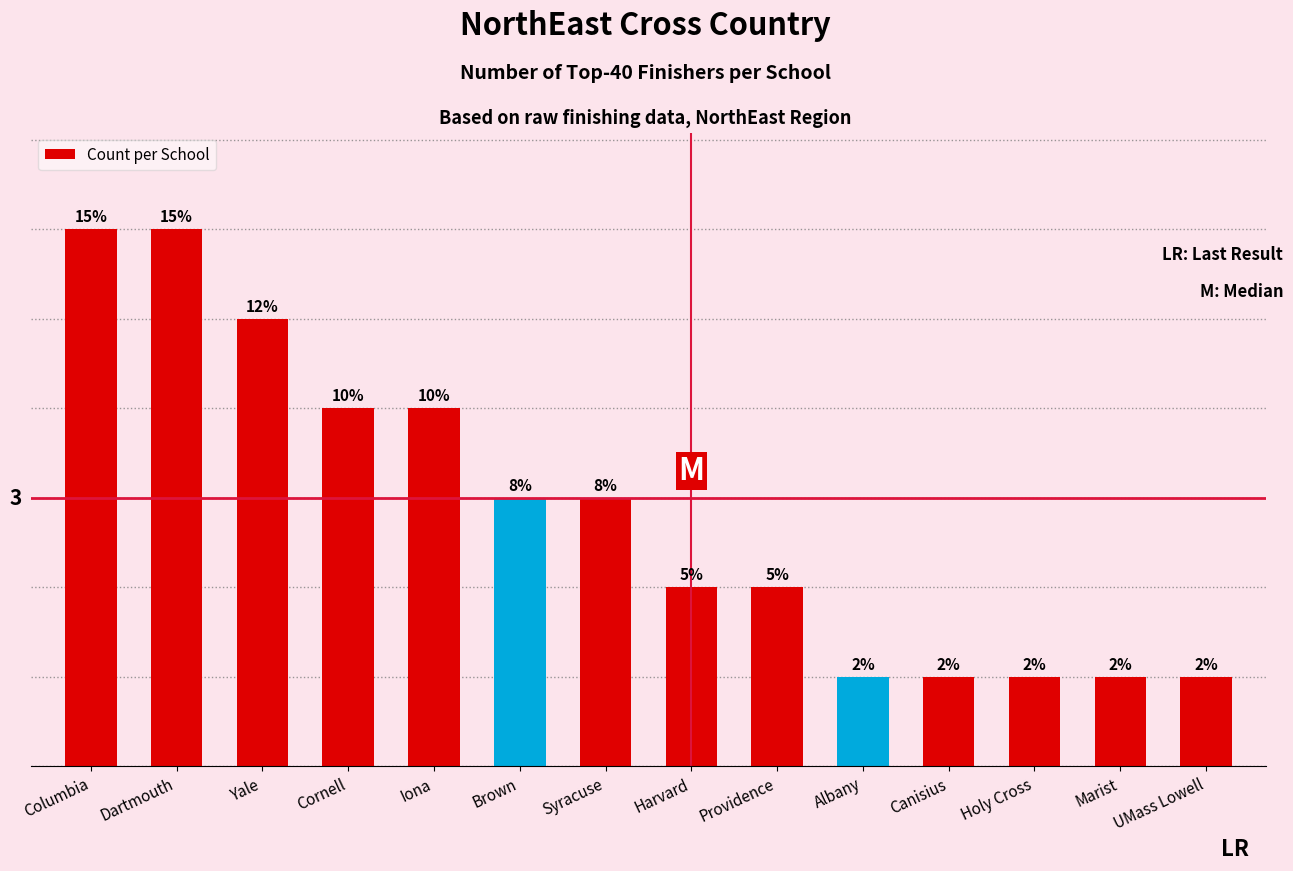

Between Iona and Columbia, which is larger?

Columbia